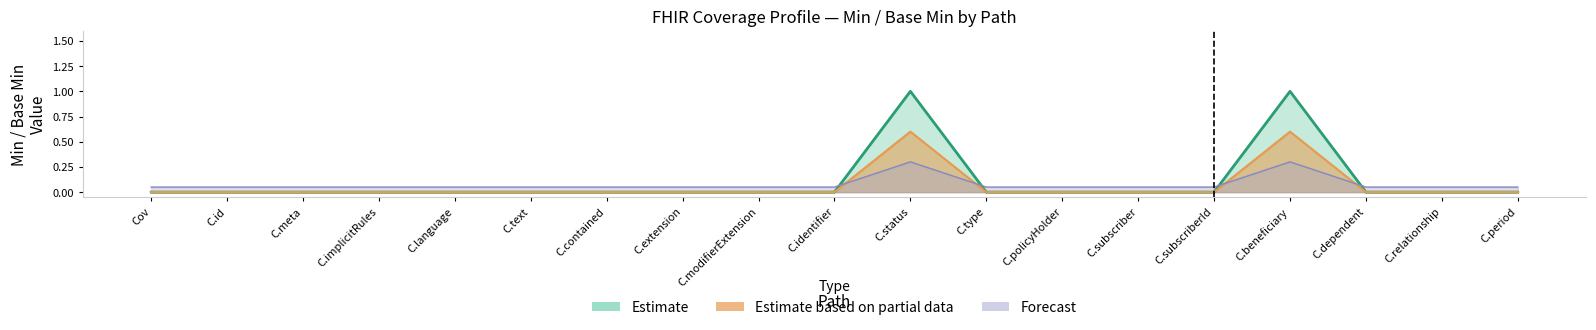

What is the maximum value shown in the chart?

1